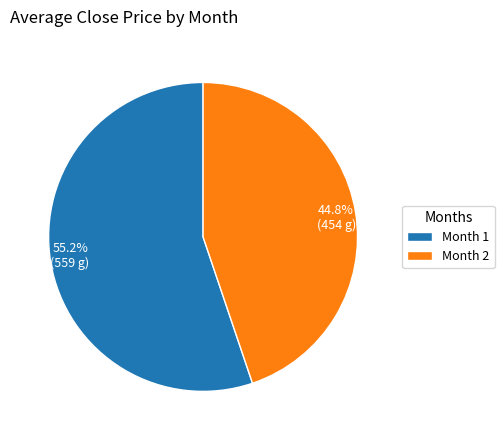

Approximately how many times larger is the value at 44.8% (454 g) compared to 55.2% (559 g)?

0.8